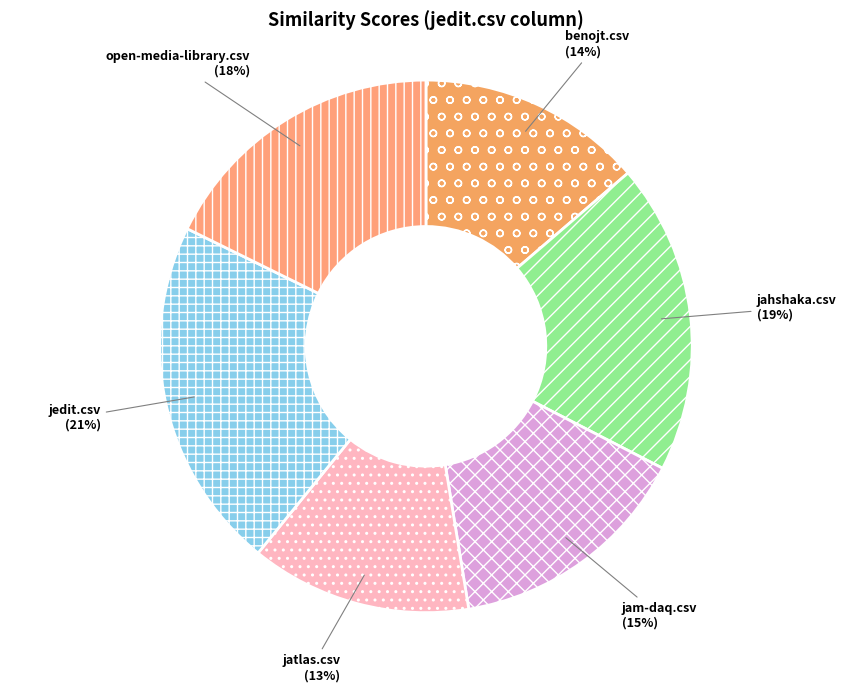

What percentage is the benojt.csv slice, to the nearest percent?

14%